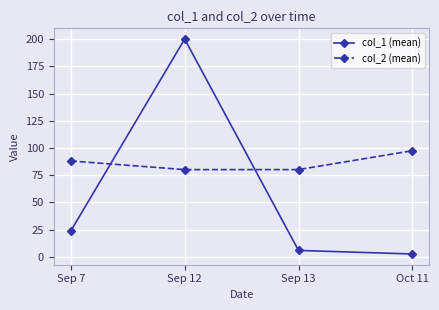

Is the value of col_1 (mean) at Sep 7 greater than the value of col_2 (mean) at Oct 11?

No